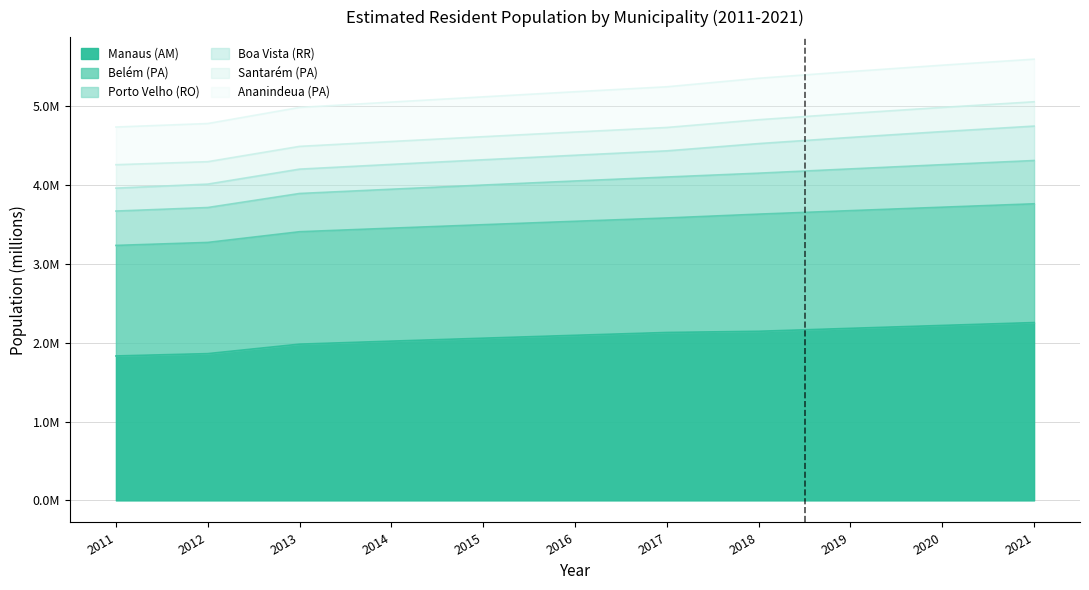

What is the value of the Ananindeua (PA) point at the 3rd from the left?

4.5